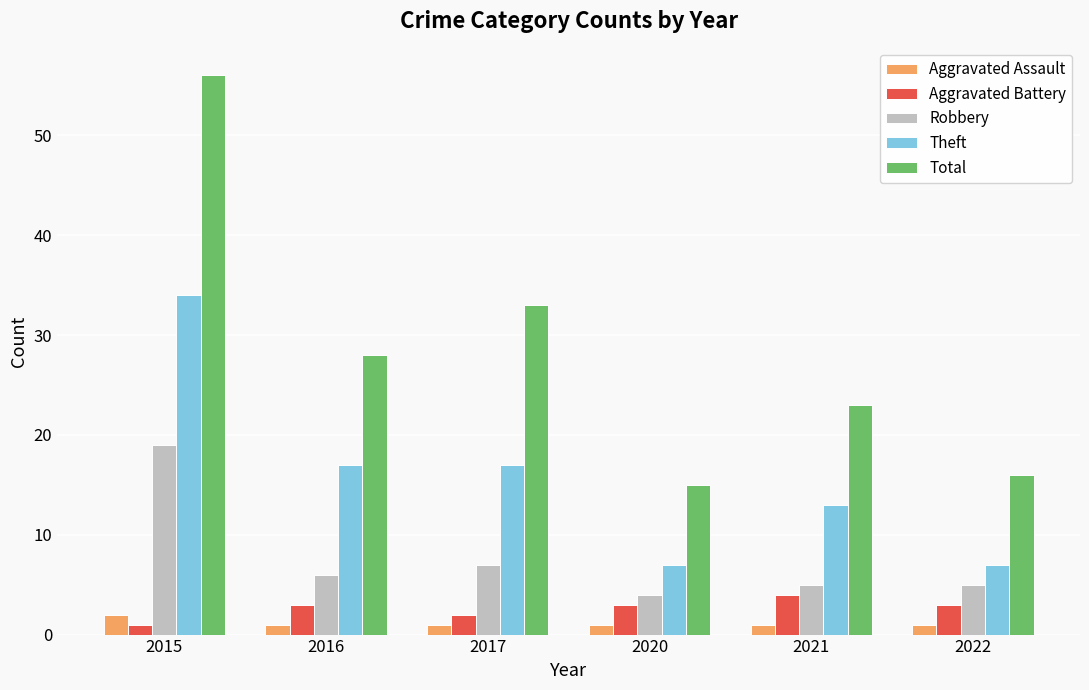

The value of Robbery at 2015 is 19. True or false?

True